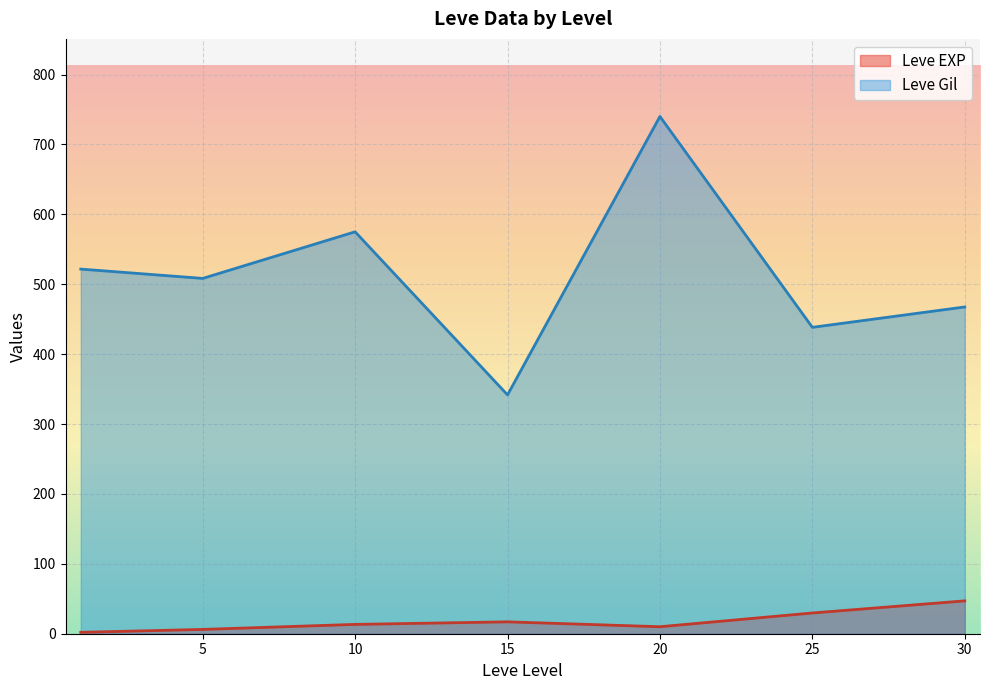

True or false: Leve Gil and Leve EXP intersect in this chart.

False